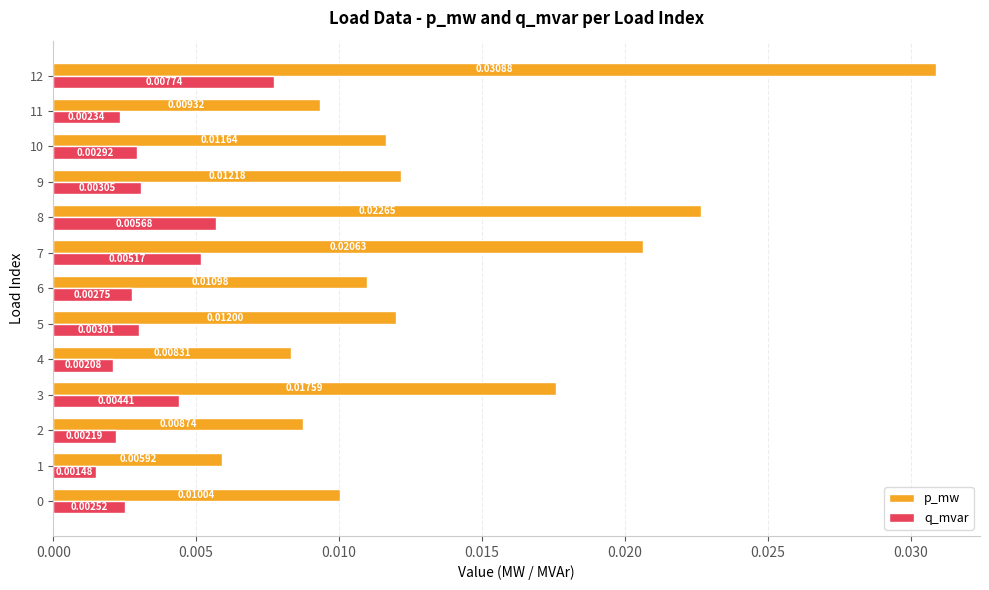

How many categories are shown in the chart?

13